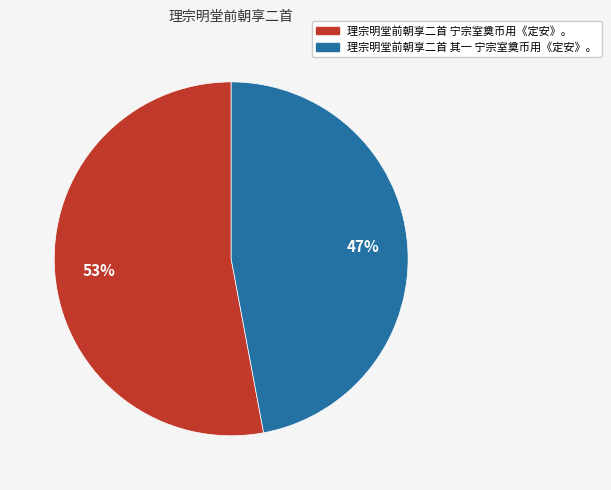

To the nearest percent, what portion does 理宗明堂前朝享二首 宁宗室奠币用《定安》。 represent?

53%